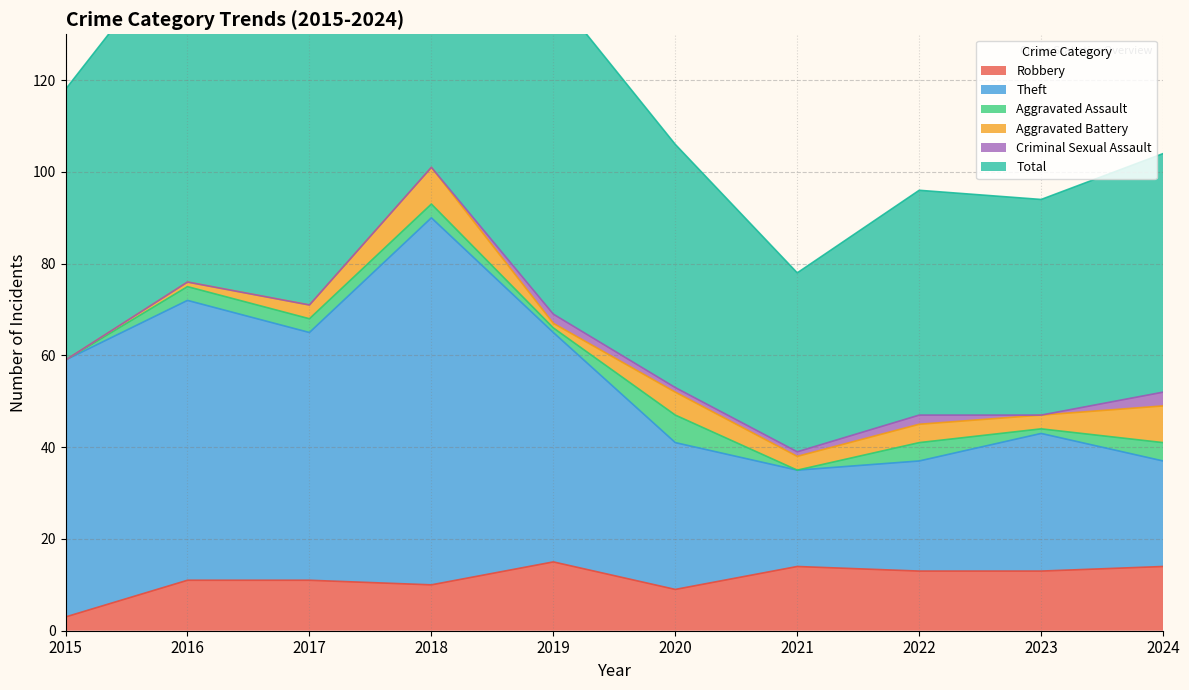

What is the difference between the highest and lowest values at 2024?

90